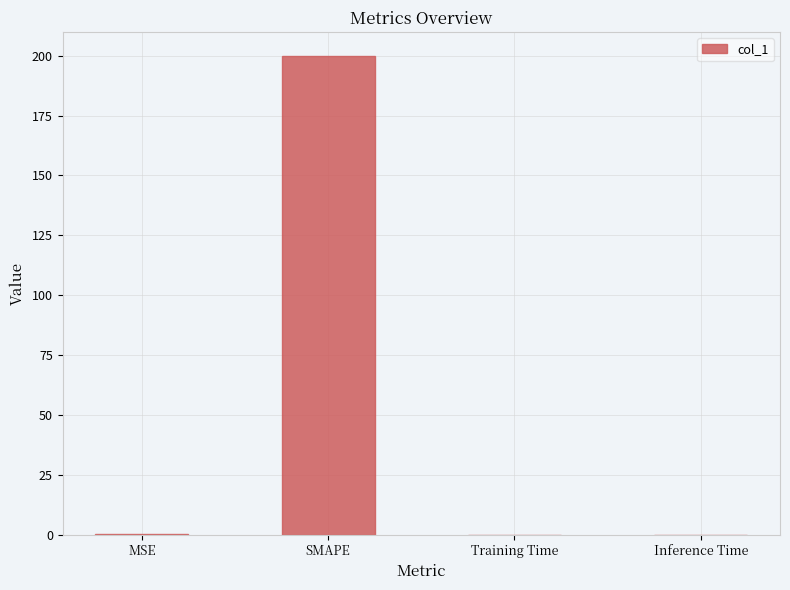

What is the average value?

50.1